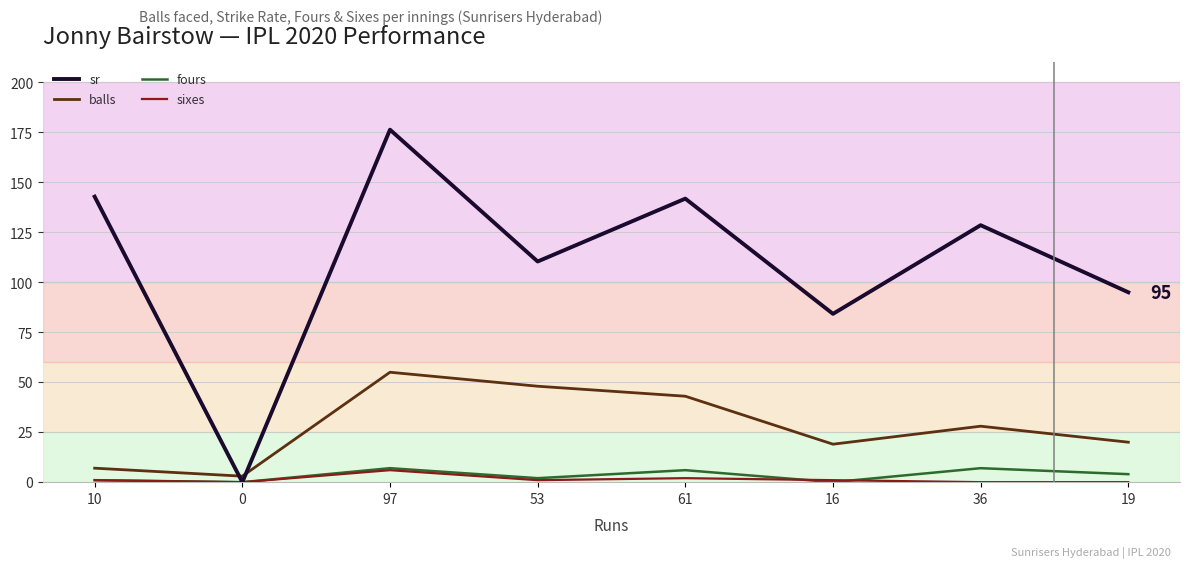

The value of sr at 36 is 128.6. True or false?

True